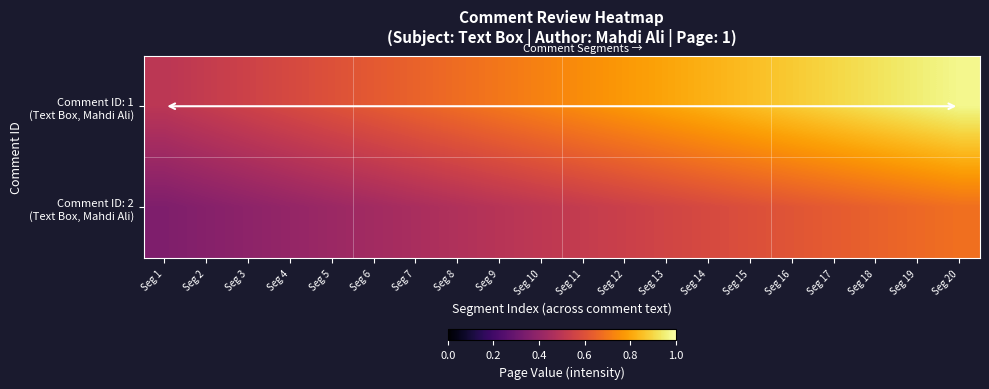

What is the difference between the highest and lowest values at Seg 17?

0.3